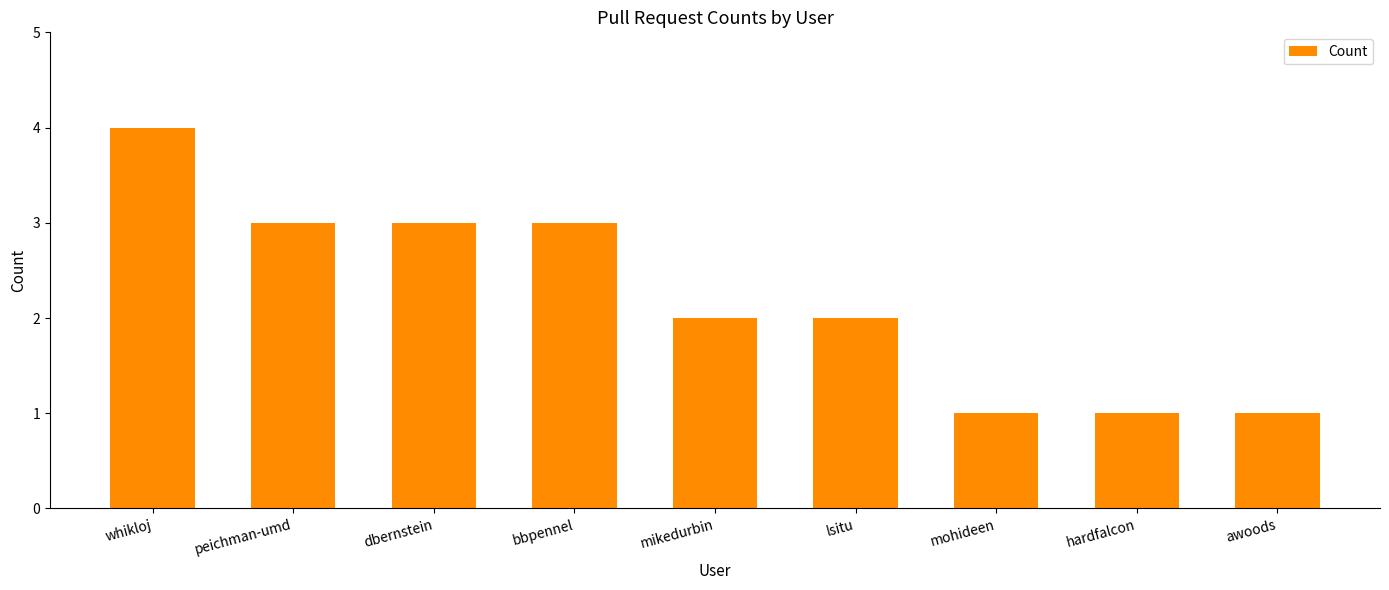

What is the average value?

2